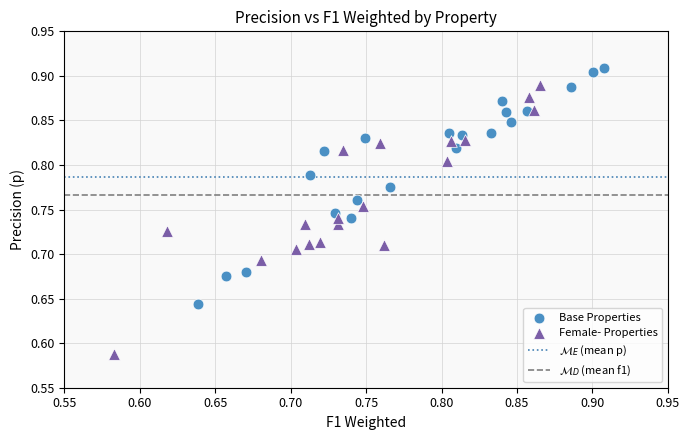

Which series reaches the maximum Y coordinate?

Base Properties